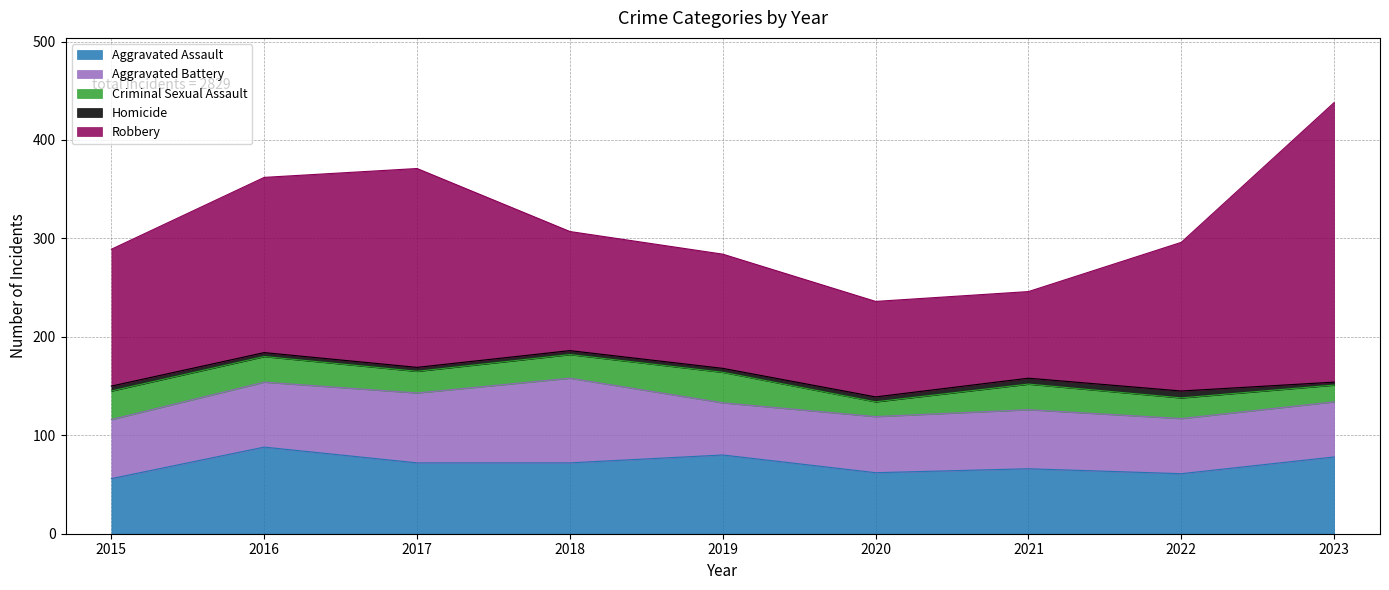

Does the chart have visible grid lines?

Yes